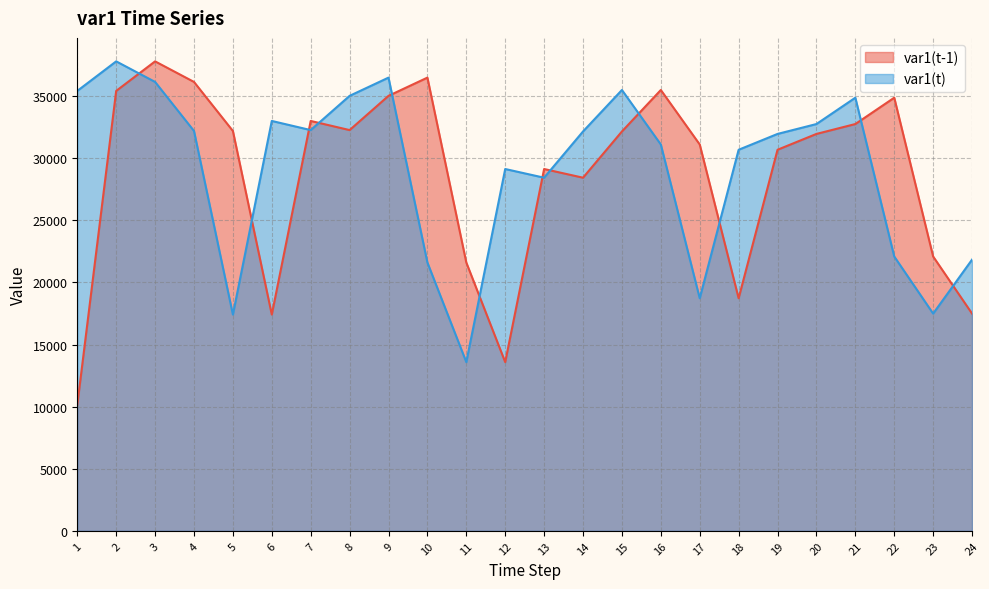

How many values in the var1(t-1) series are below 32157?

12